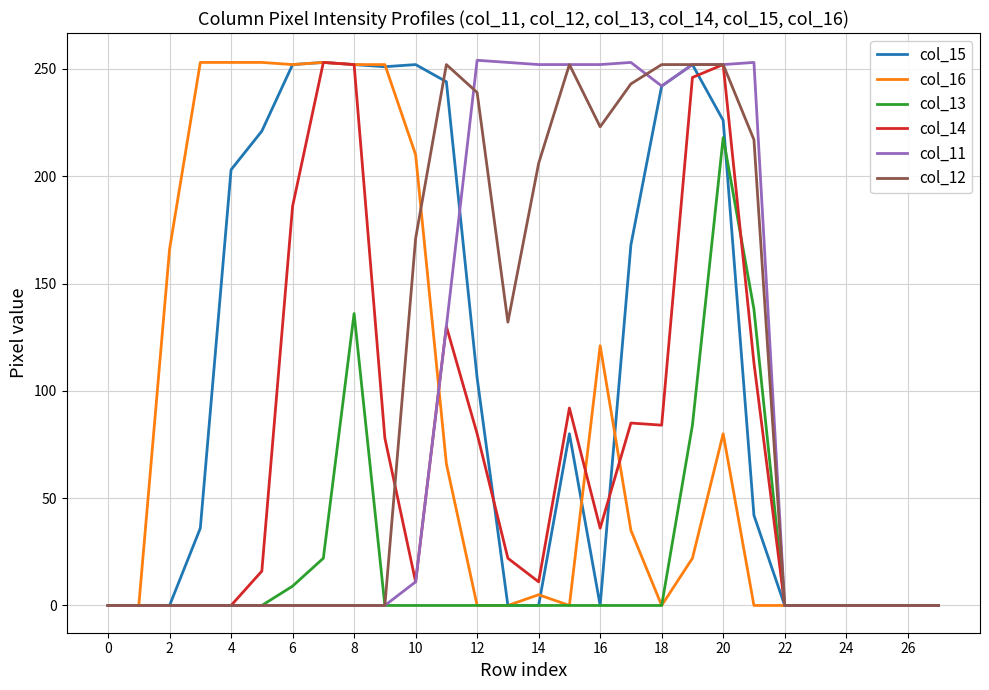

Which series has the largest total across all categories?

col_15